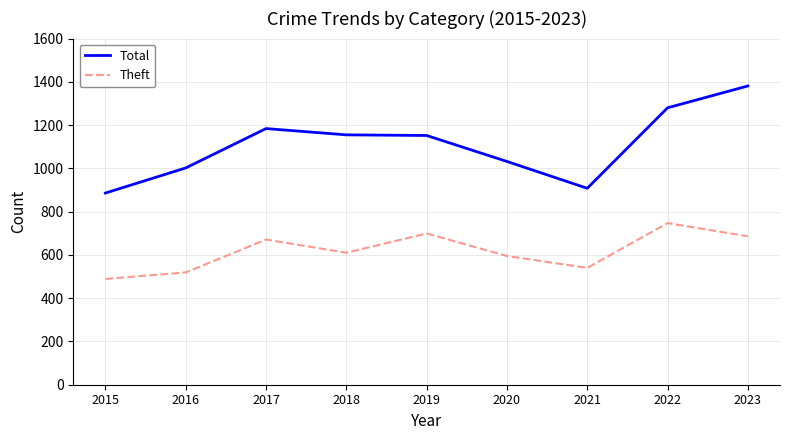

How many lines are shown in the chart?

2